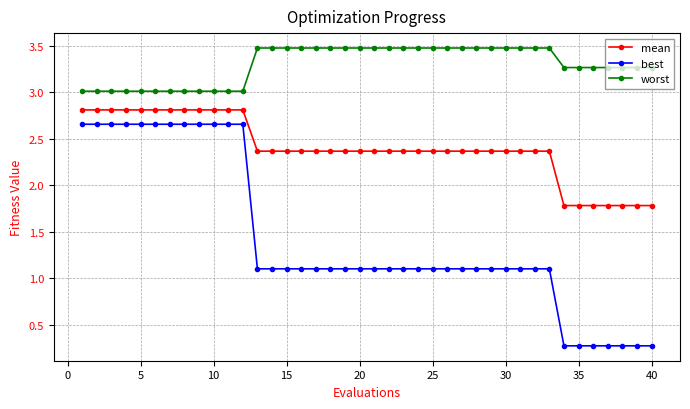

Rank the series by their average value, from lowest to highest.

best, mean, worst